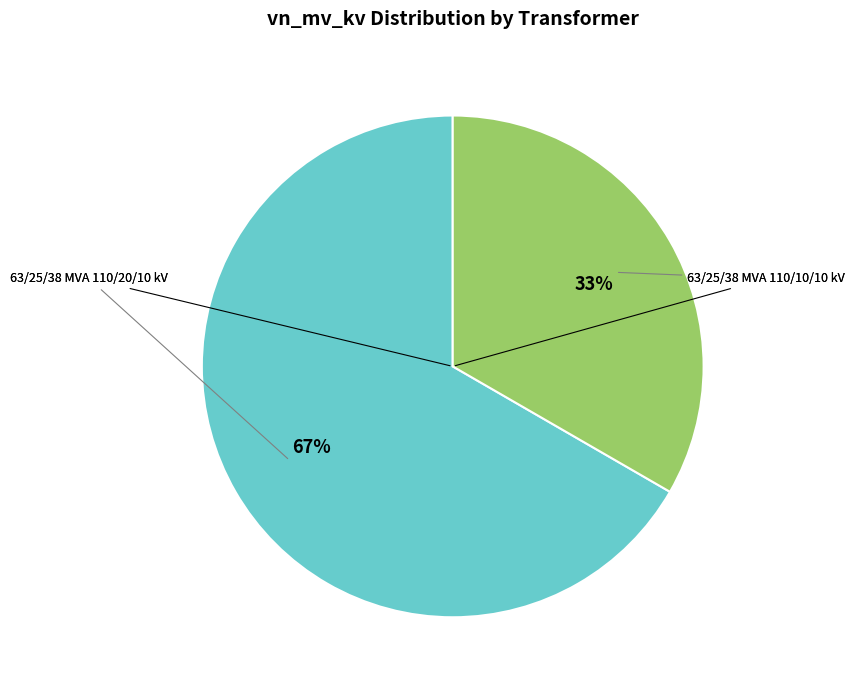

How many slices are in this pie chart?

2